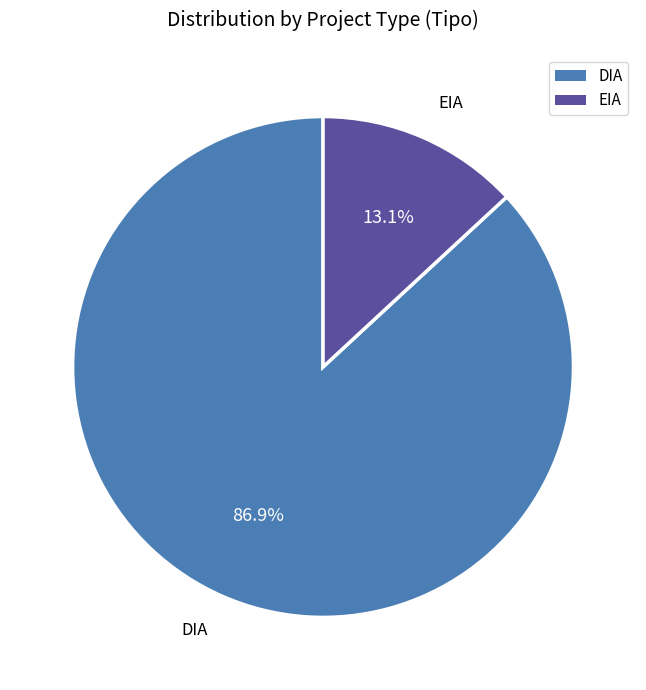

The DIA slice represents 95% of the pie. True or false?

False